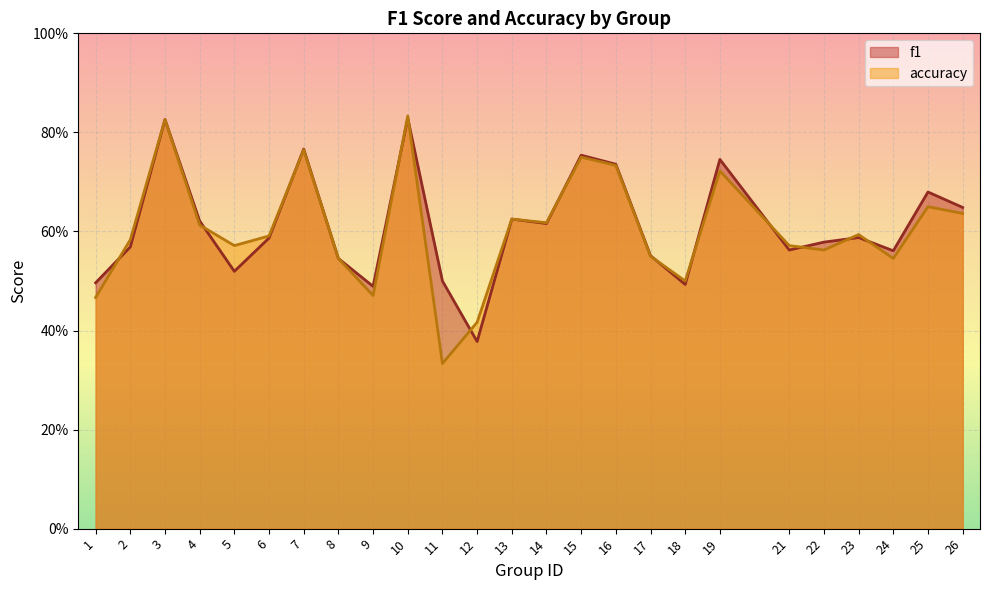

Between which two adjacent categories do accuracy and f1 first intersect?

1 and 2